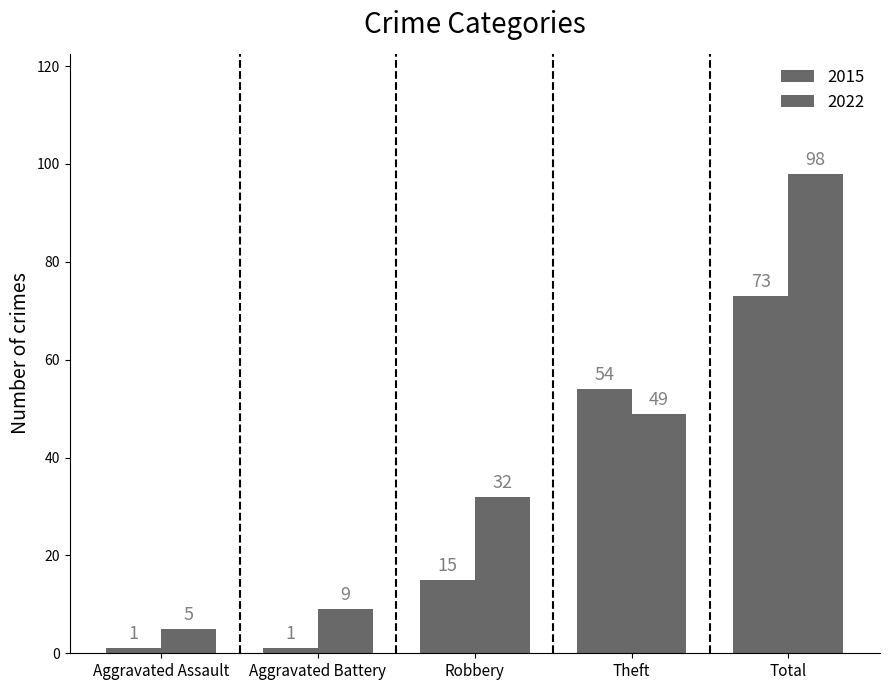

Count the number of categories in the chart.

5